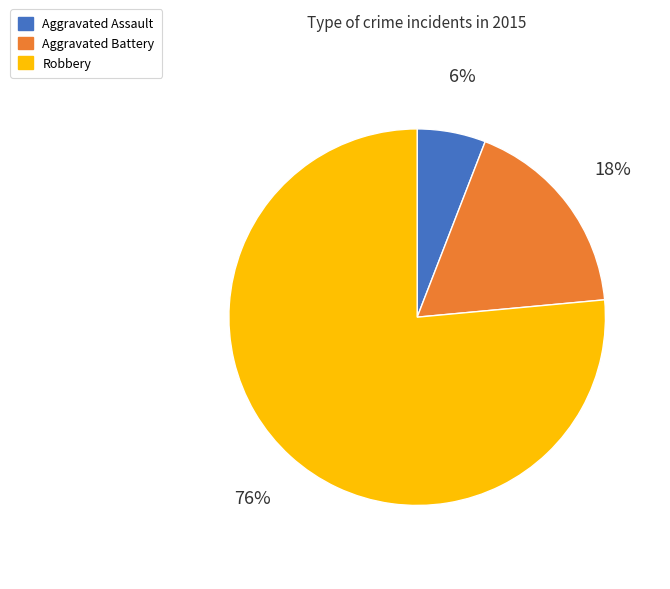

Is there a majority slice in this chart?

Yes